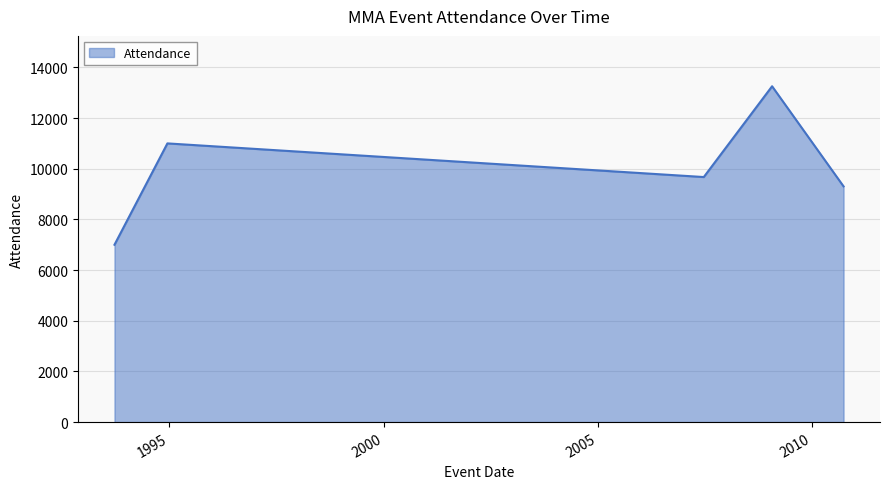

How many interior local peaks (higher than both neighbors) does the data have?

2